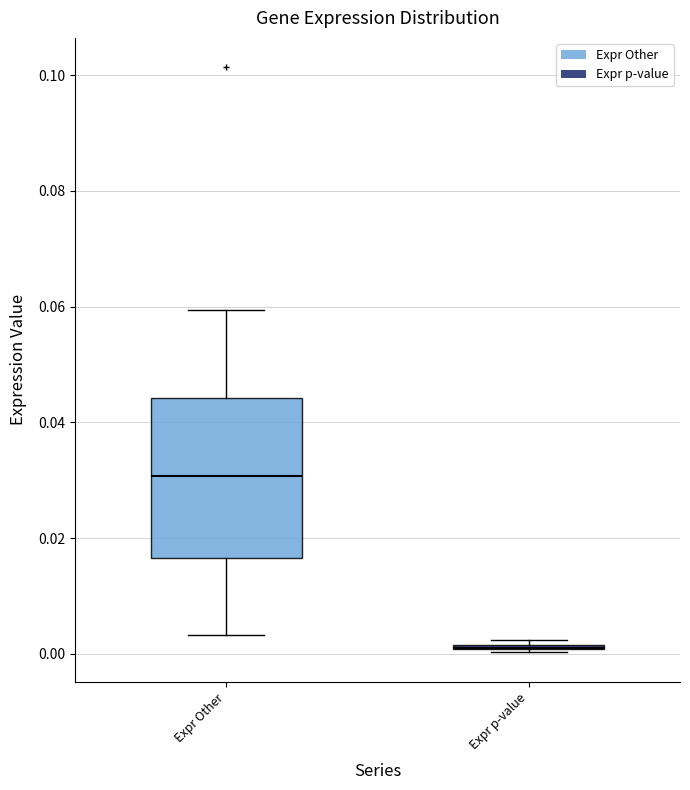

Comparing the boxes themselves (not the whiskers), which one is the tallest?

Expr Other